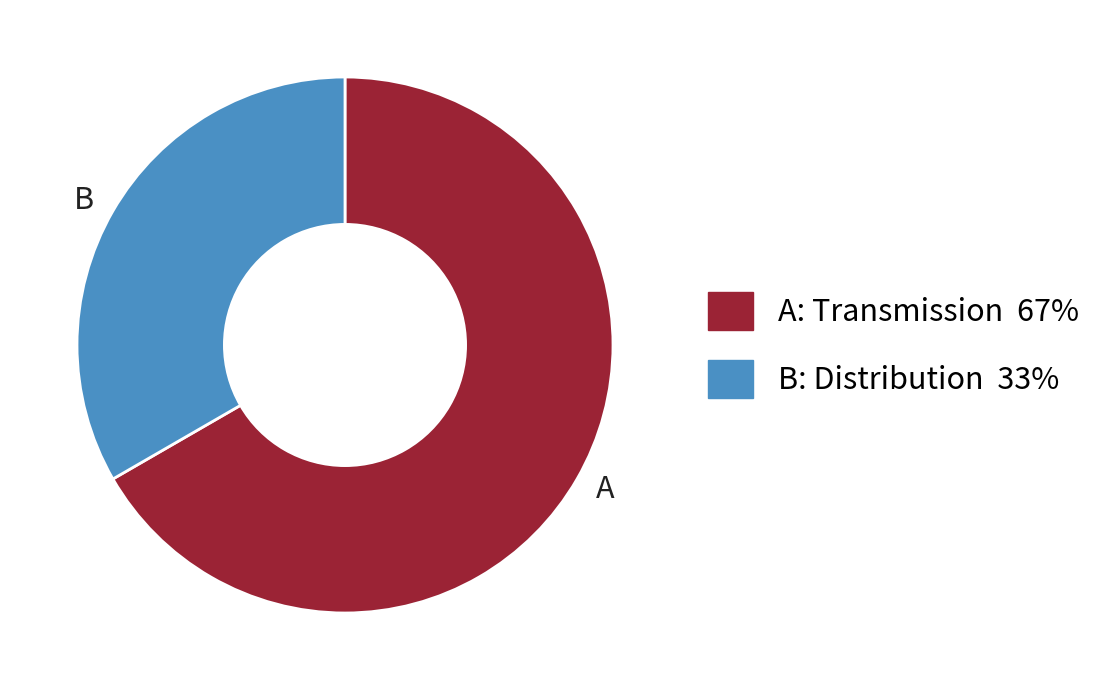

Is there any slice that represents more than half of the pie?

Yes